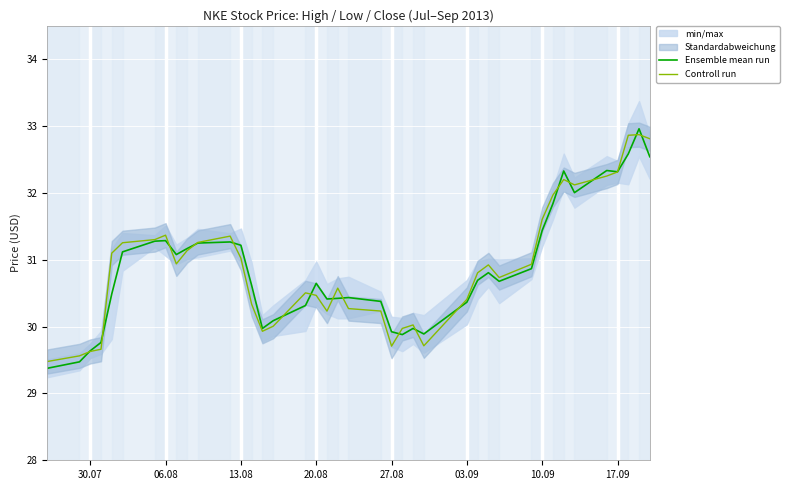

What is the smallest value displayed?

29.4